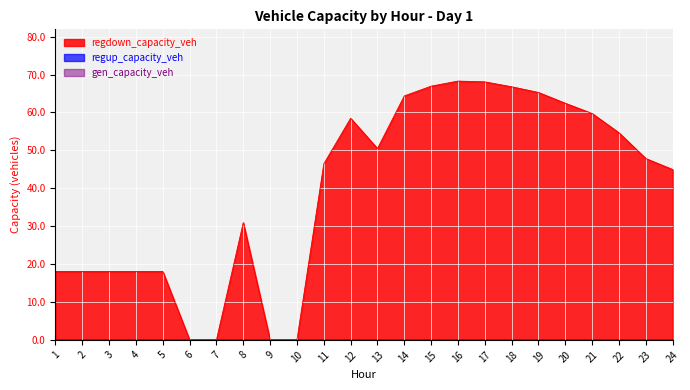

True or false: gen_capacity_veh and regdown_capacity_veh cross at least once.

False